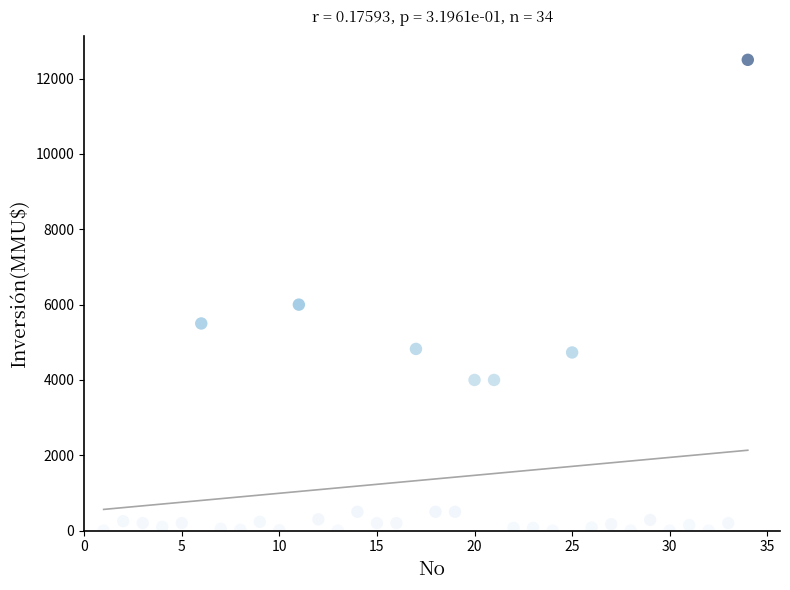

What Y value in the scatter plot is closest to 6250?

6000